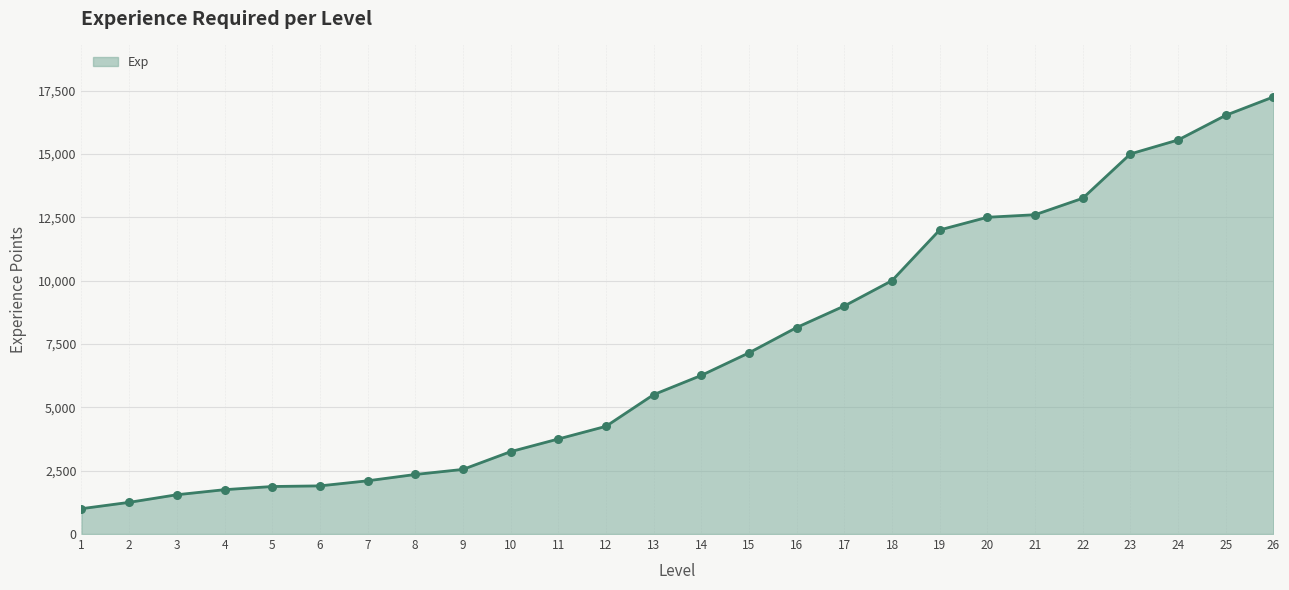

Which has a higher value, 4 or 9?

9